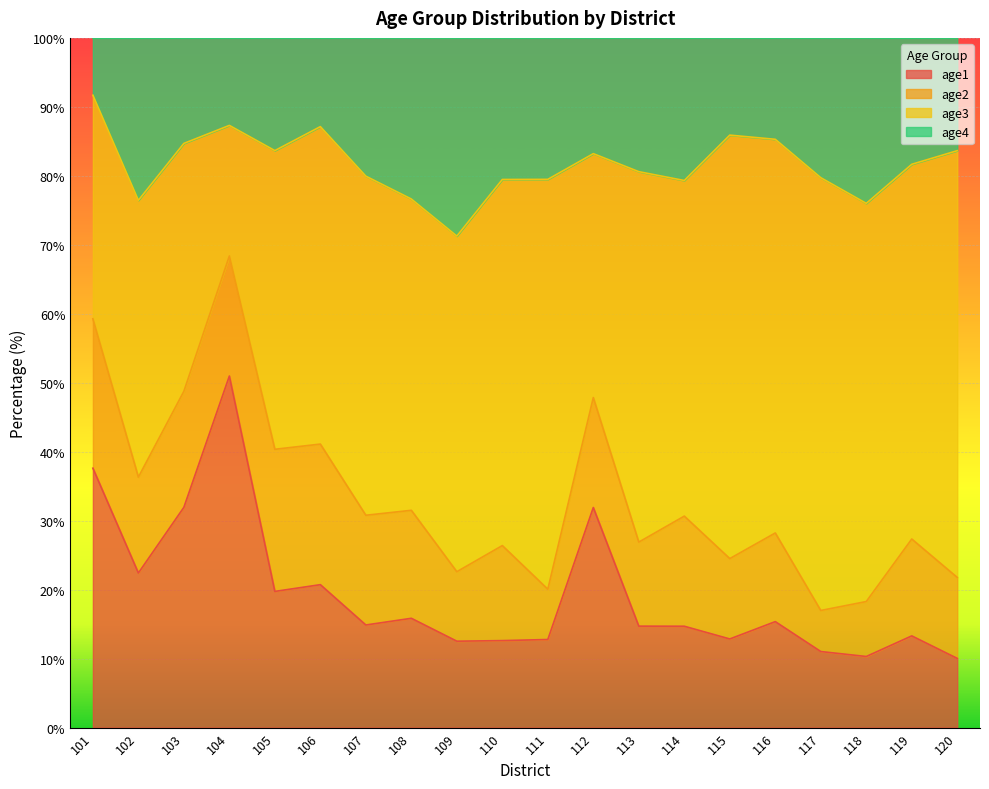

What is the minimum value for age1?

10.0